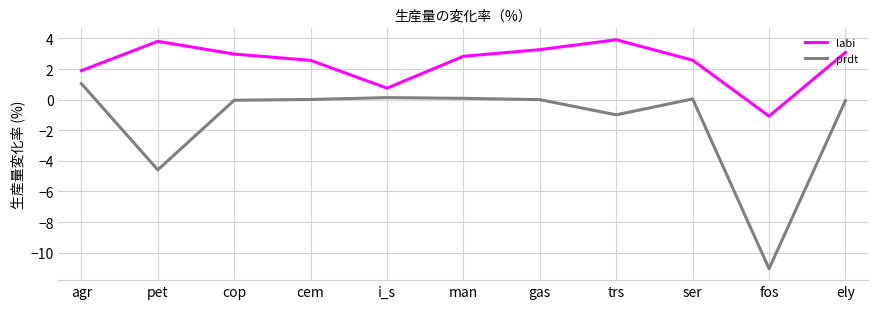

In prdt, how many points are higher than both neighbors (excluding endpoints)?

2